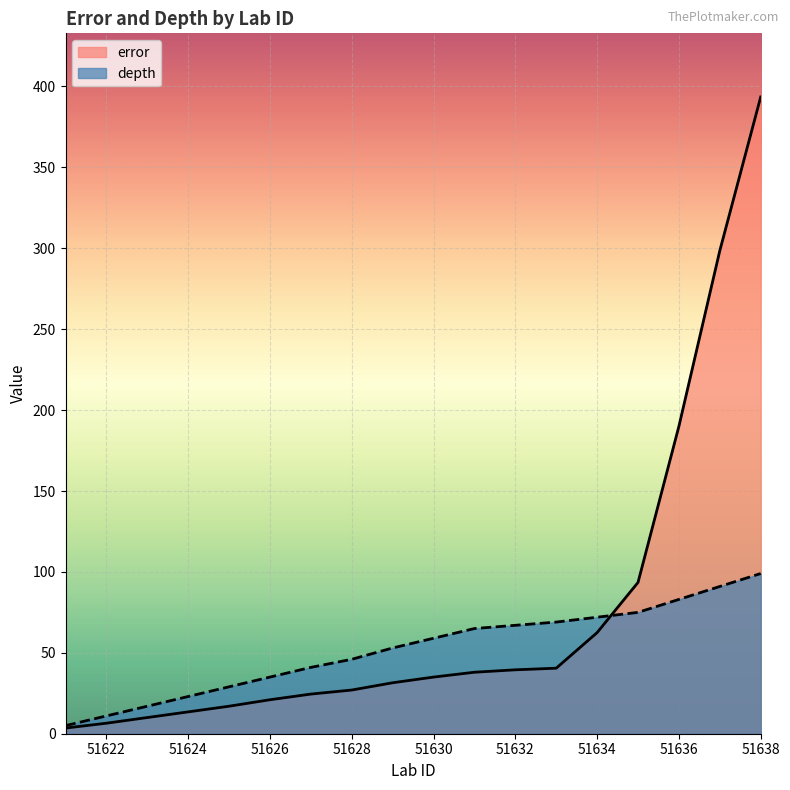

How many data points in error are less than 35?

9